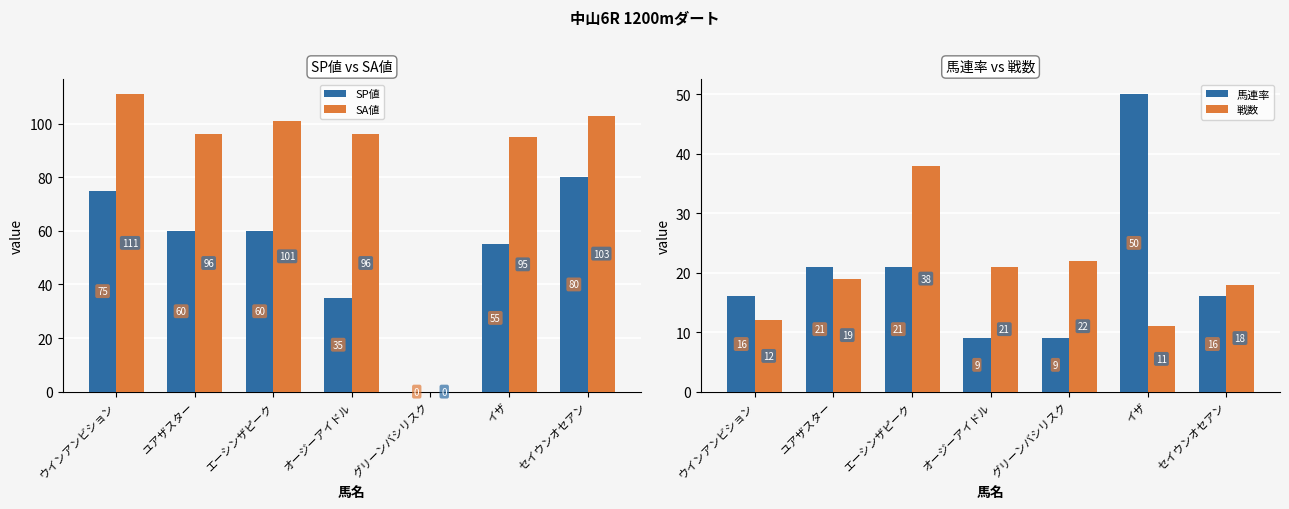

The value of 馬連率 at ウインアンビション is 16. True or false?

True